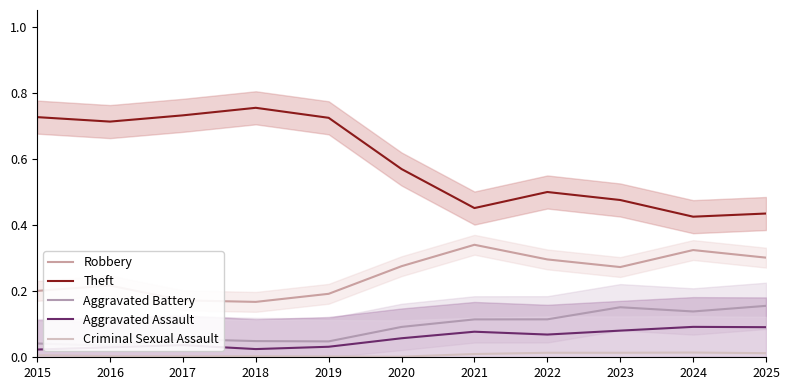

Where is the first local maximum for Aggravated Battery?

2017